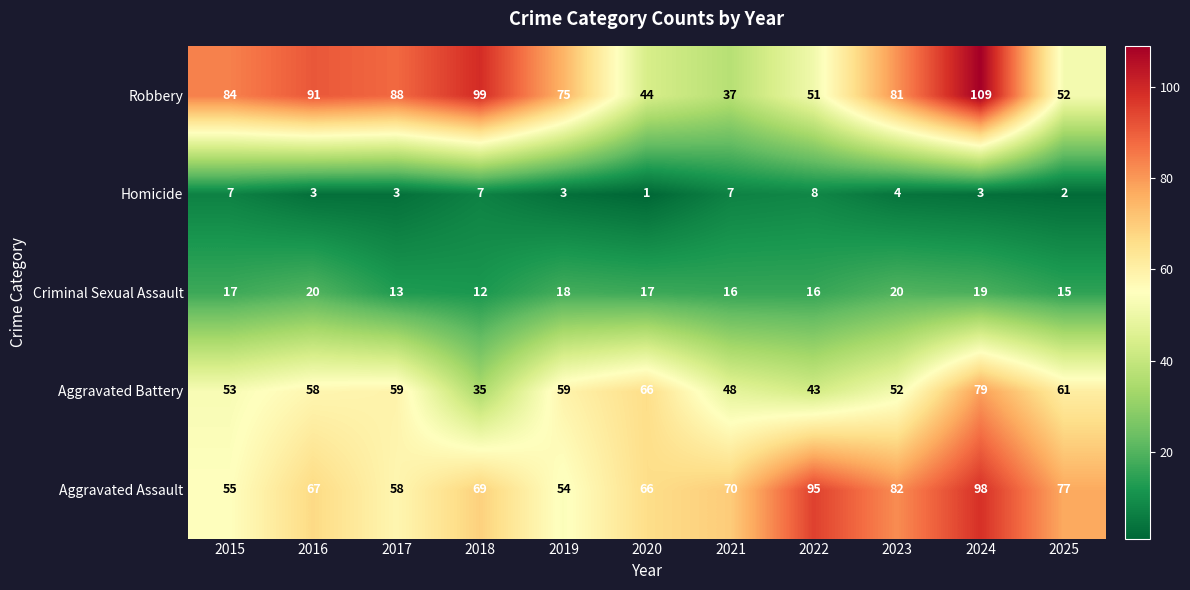

What is the minimum value shown in the chart?

1